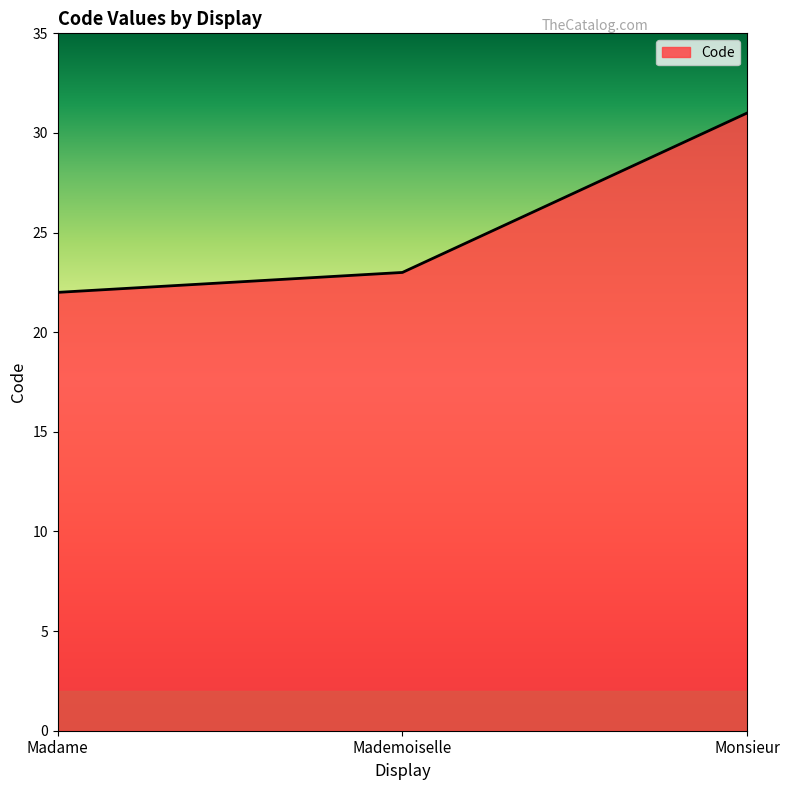

The value at Monsieur is 55. True or false?

False